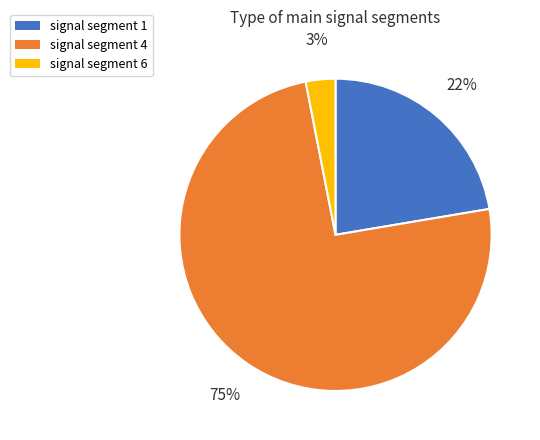

To the nearest percent, what is the average slice percentage?

33%